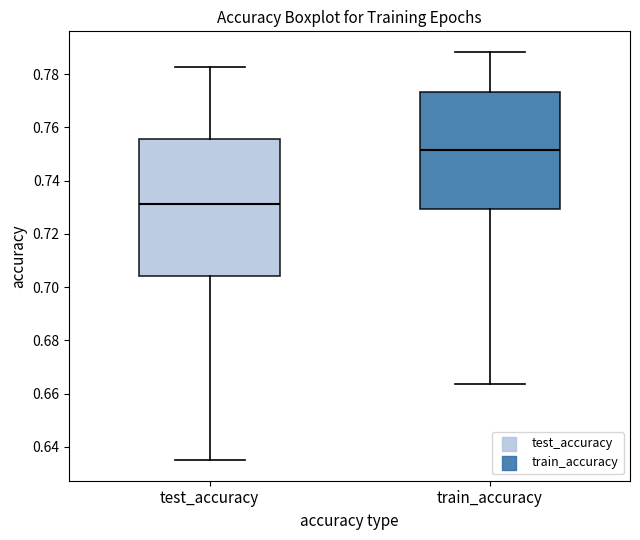

Where is the lower edge of the box for test_accuracy on the y-axis? The values are not printed on the chart, so give them approximately, as read against the axis.

0.704